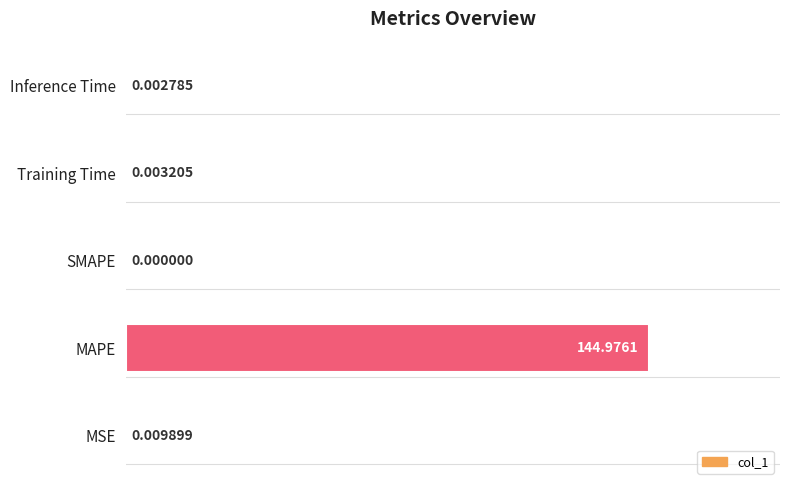

Which has a higher value, Inference Time or MSE?

MSE